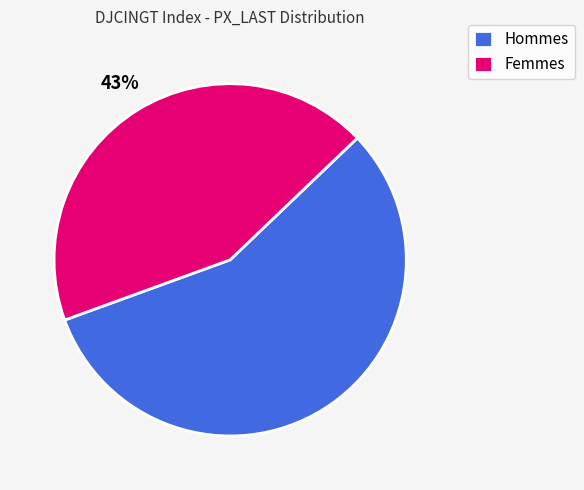

To the nearest percent, what percentage of the pie is Femmes?

43%